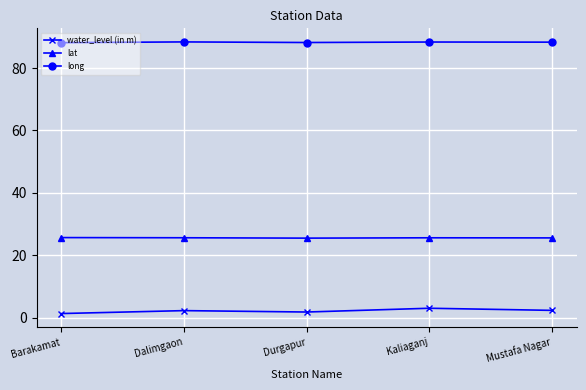

True or false: long and water_level (in m) cross at least once.

False